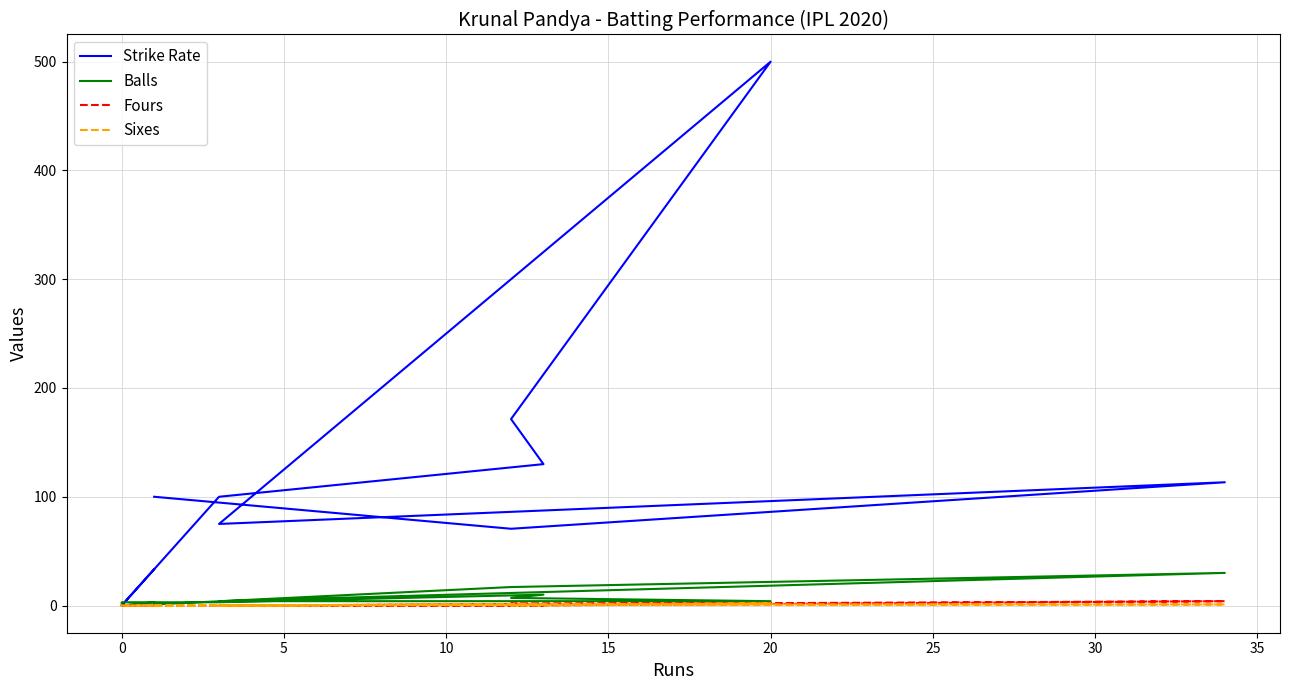

What is the total value across all series at 0?

88.6